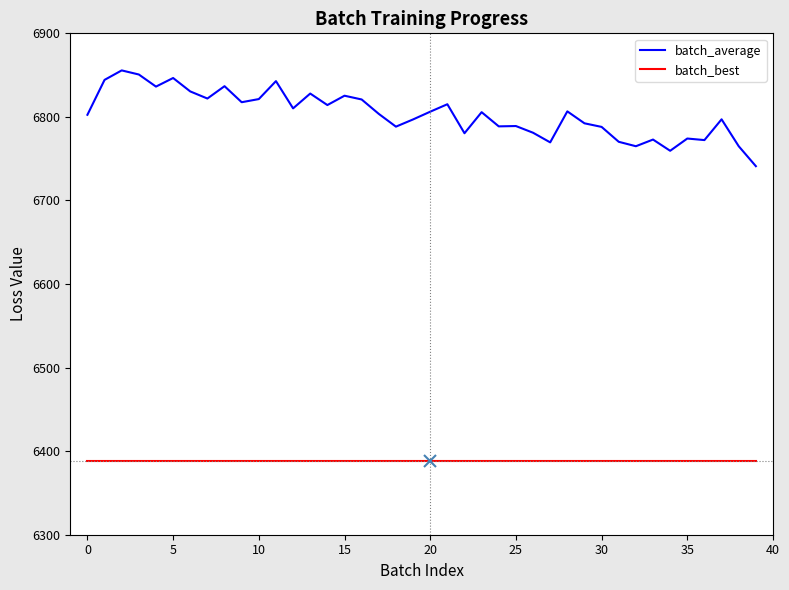

Rank the series by their maximum value, from highest to lowest.

batch_average, batch_best